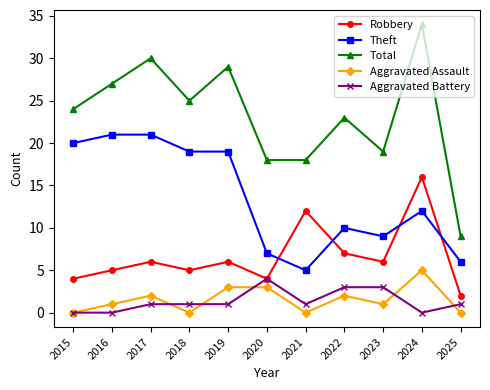

What is the maximum value shown in the chart?

34